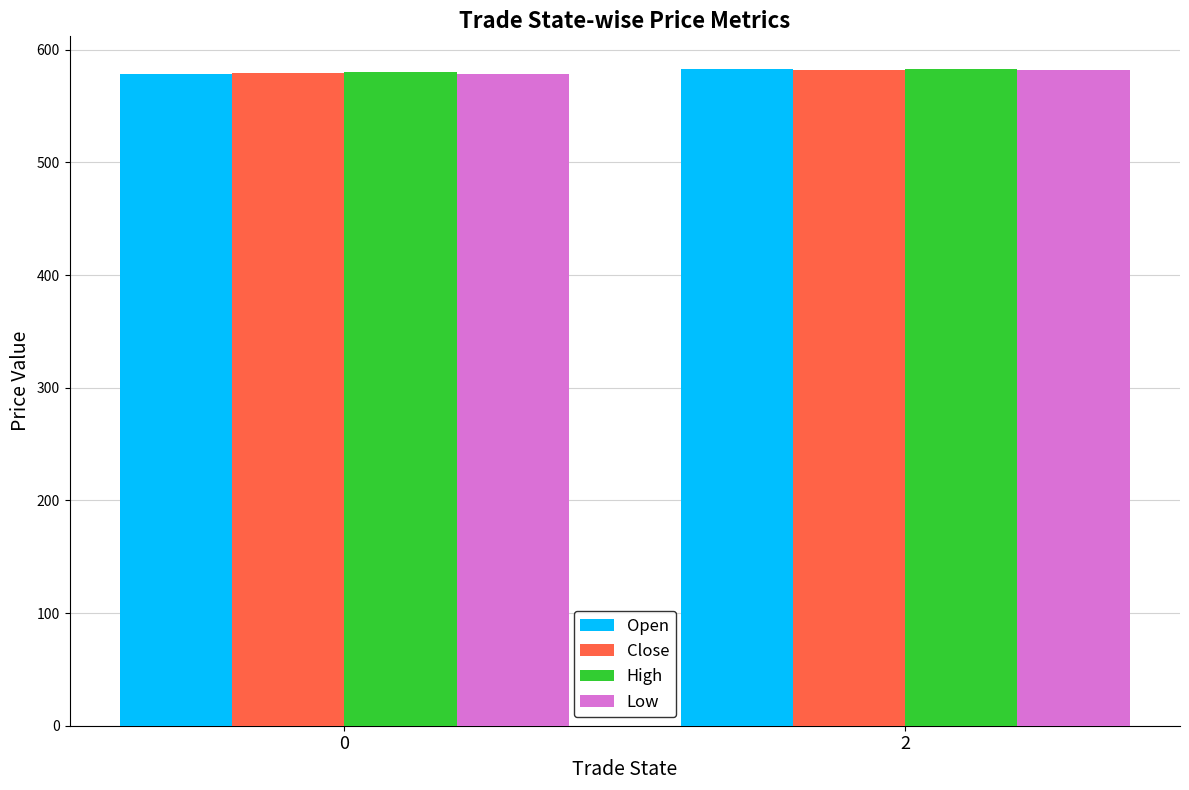

Count the number of categories in the chart.

2